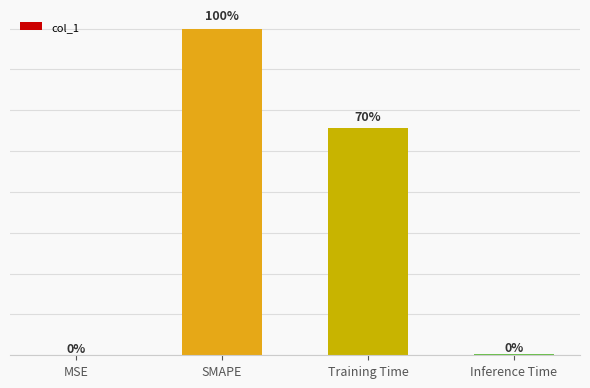

At which category does the chart reach its peak across all series?

SMAPE